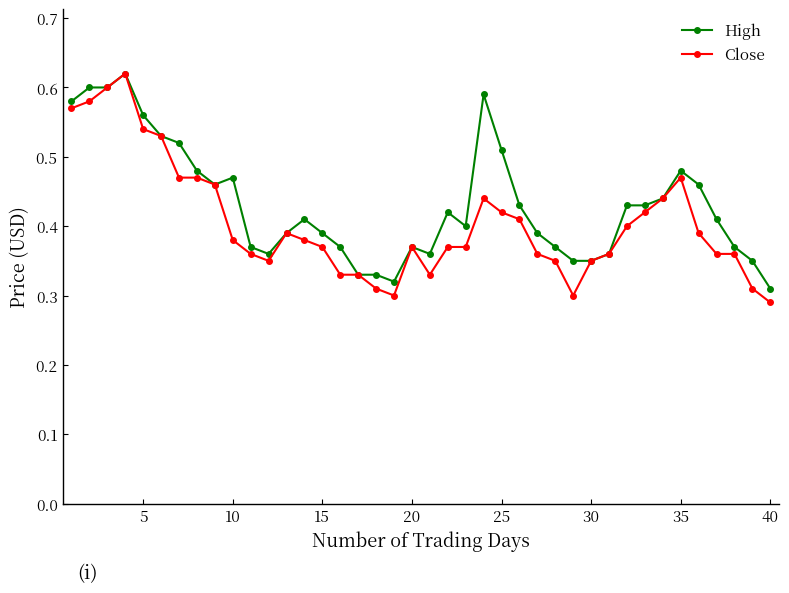

At how many categories does at least one series exceed 0?

40